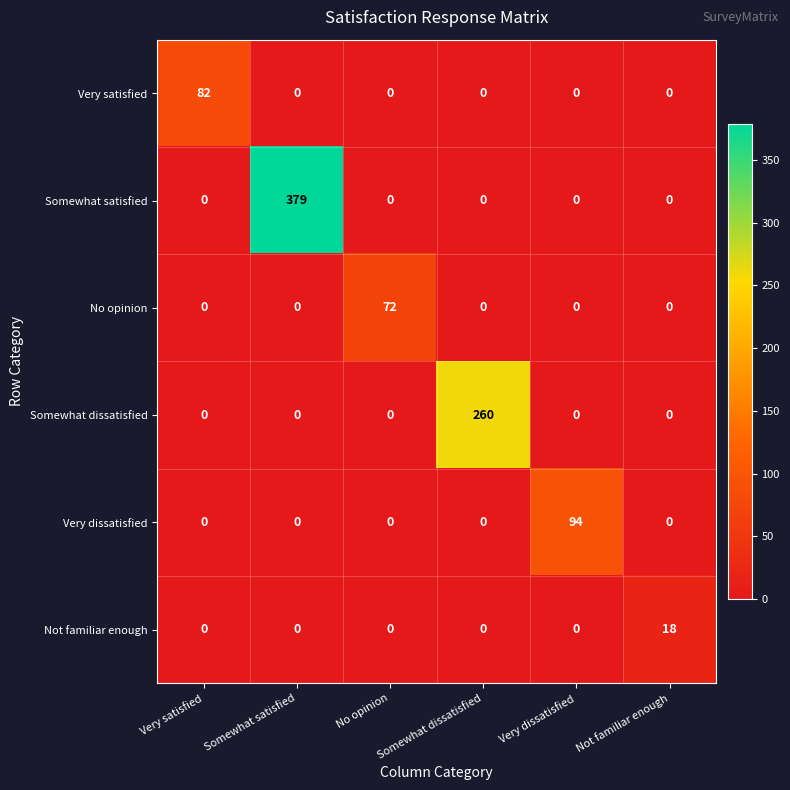

What is the approximate value of Very dissatisfied at Very dissatisfied?

94